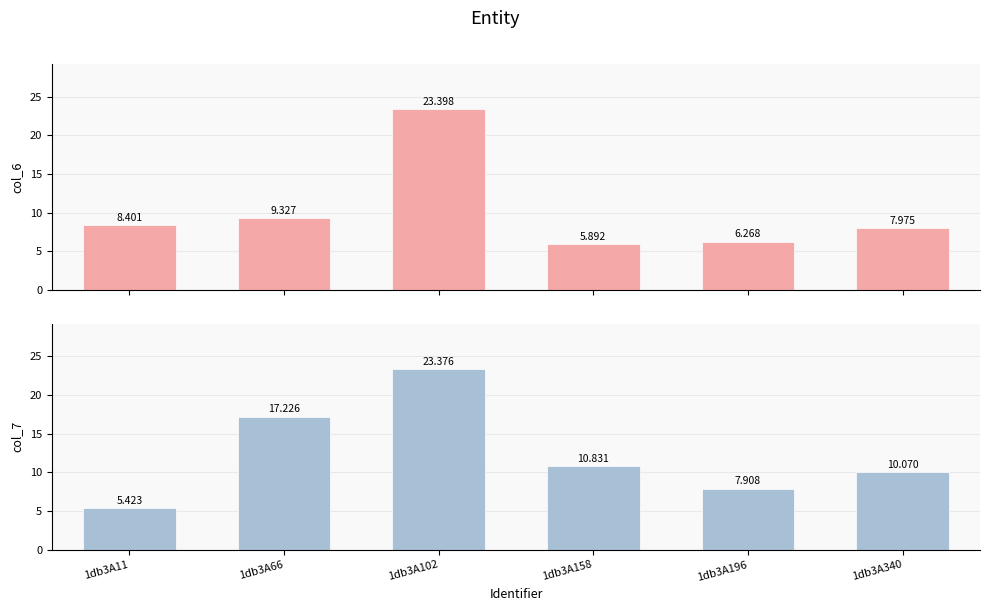

What is the minimum value for col_7?

5.4